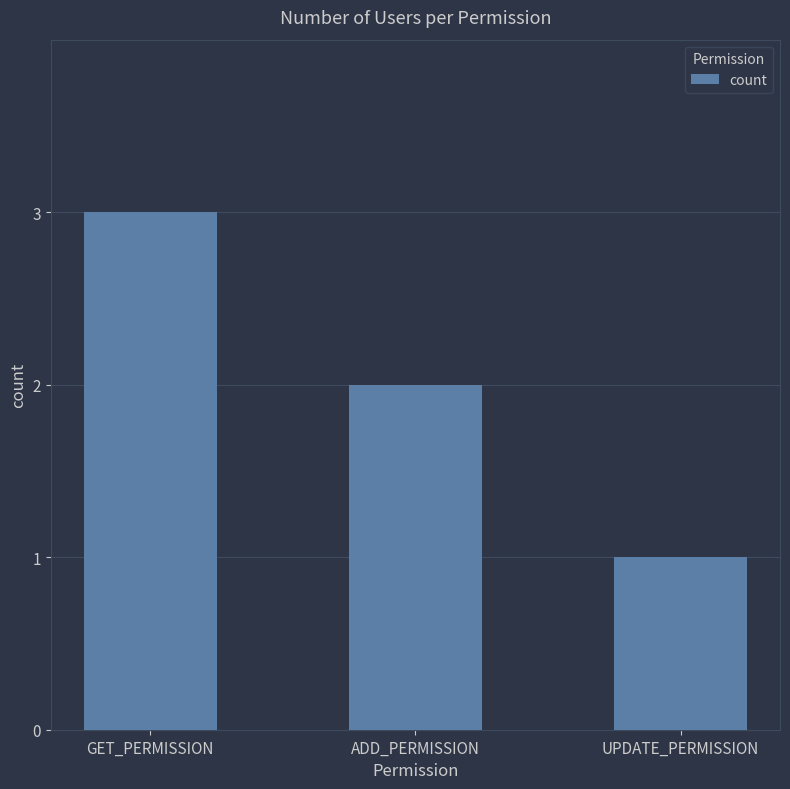

What is the label of the 1st bar from the left?

GET_PERMISSION